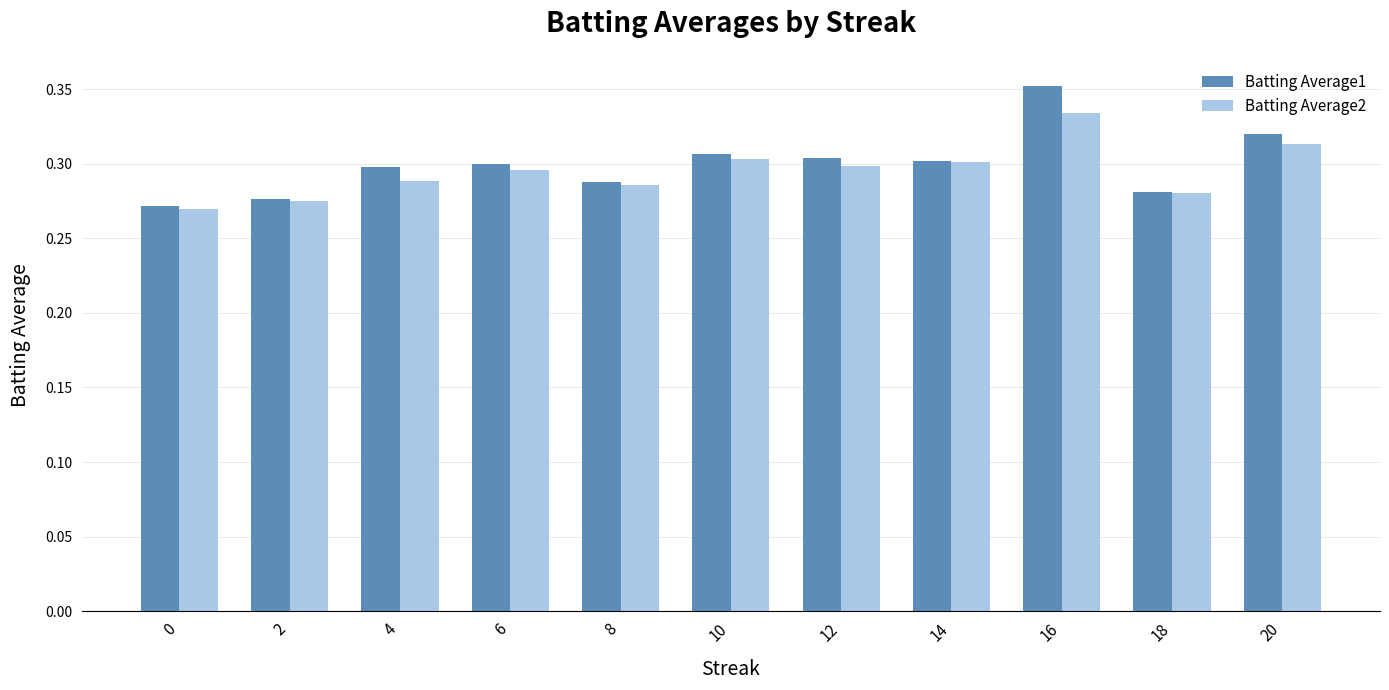

Which category has the highest value in the Batting Average1 series?

16